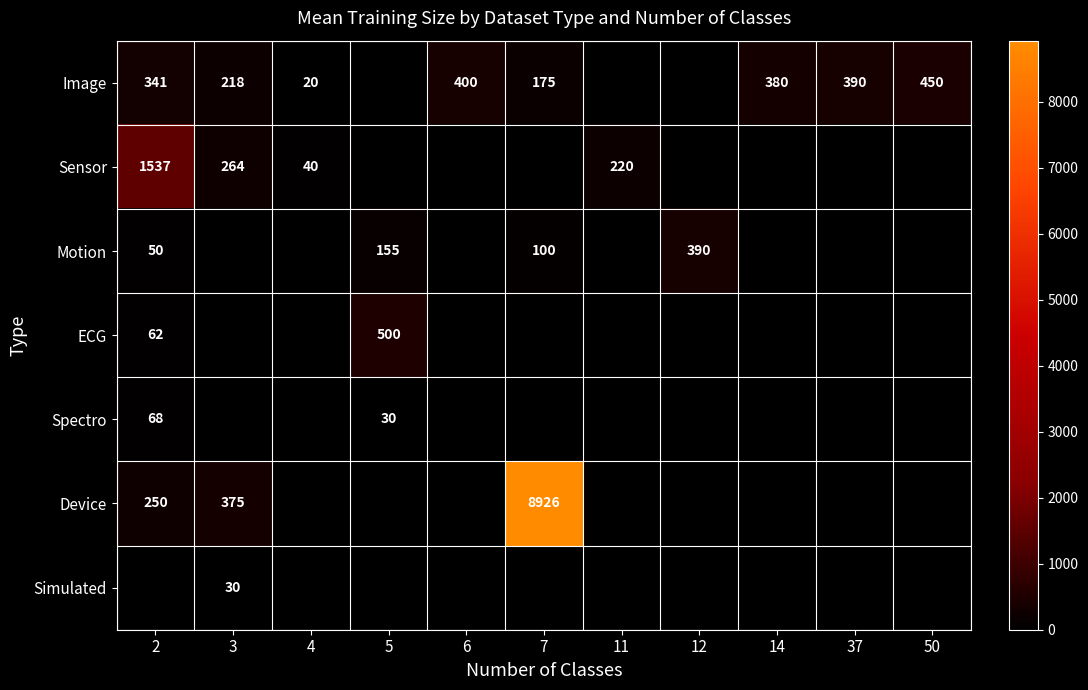

Is it true that Motion equals 155.0 at 5?

True